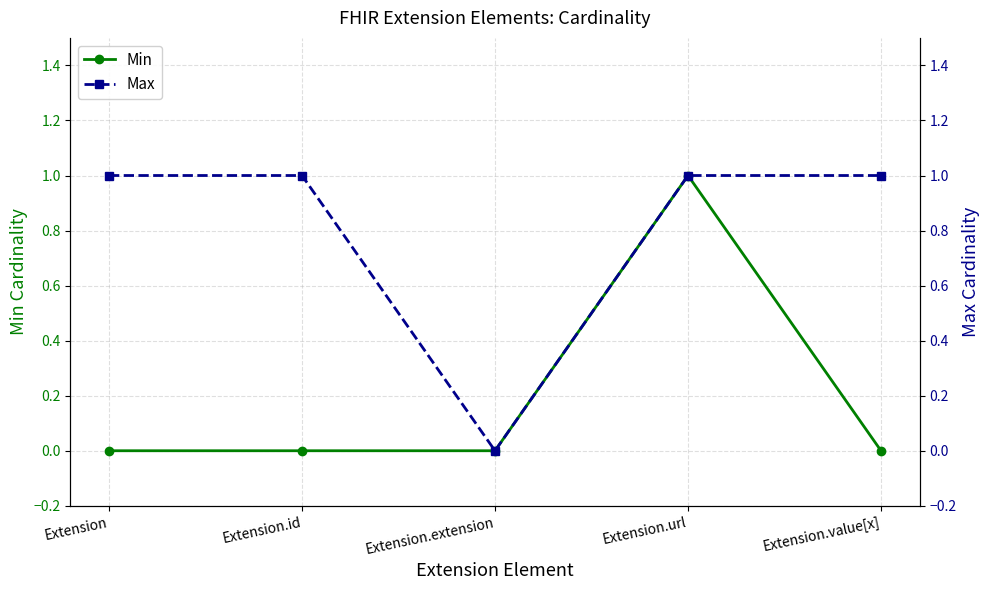

Which series has the largest range (max minus min)?

Min